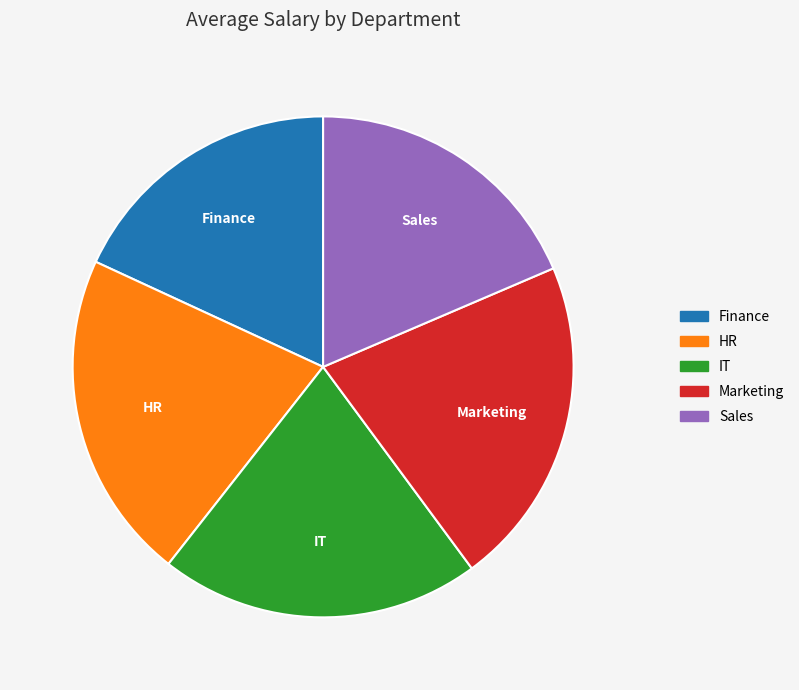

True or false: Finance accounts for 12% of the total.

False